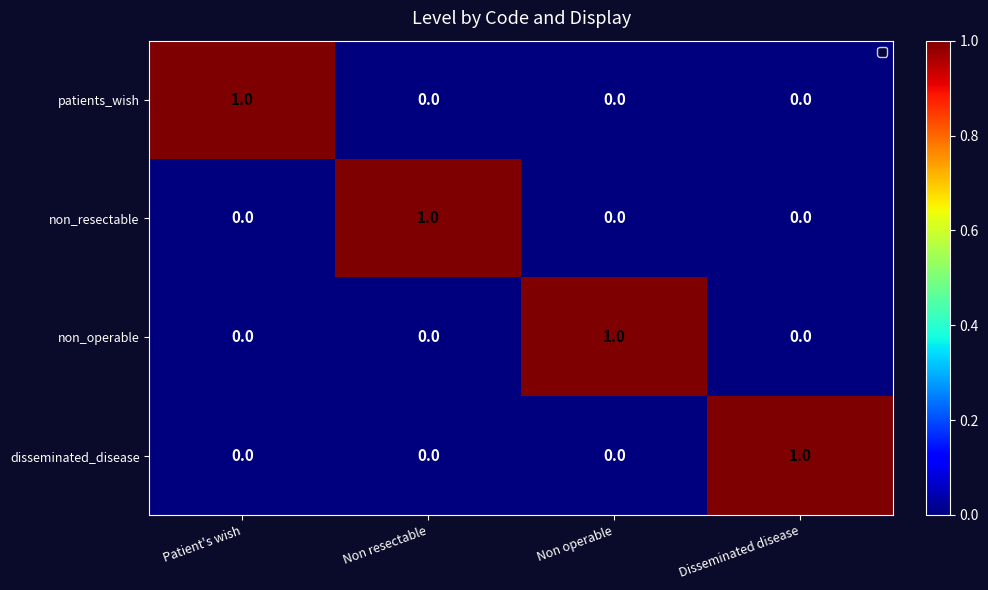

Is it true that disseminated_disease equals 1 at Disseminated disease?

True